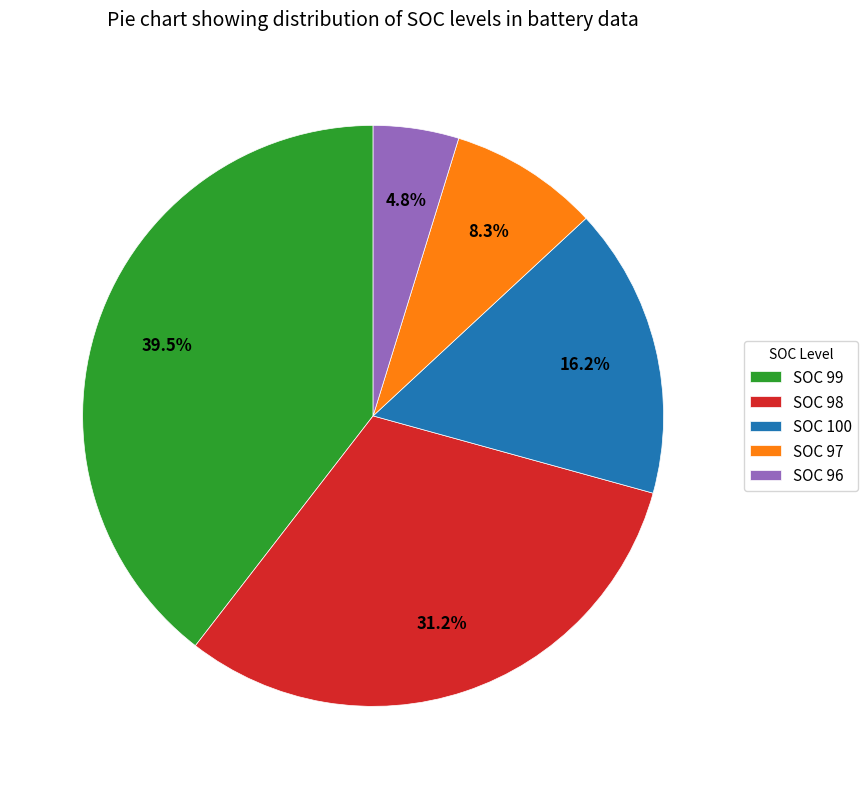

To the nearest percent, what percentage of the pie is SOC 97?

8%